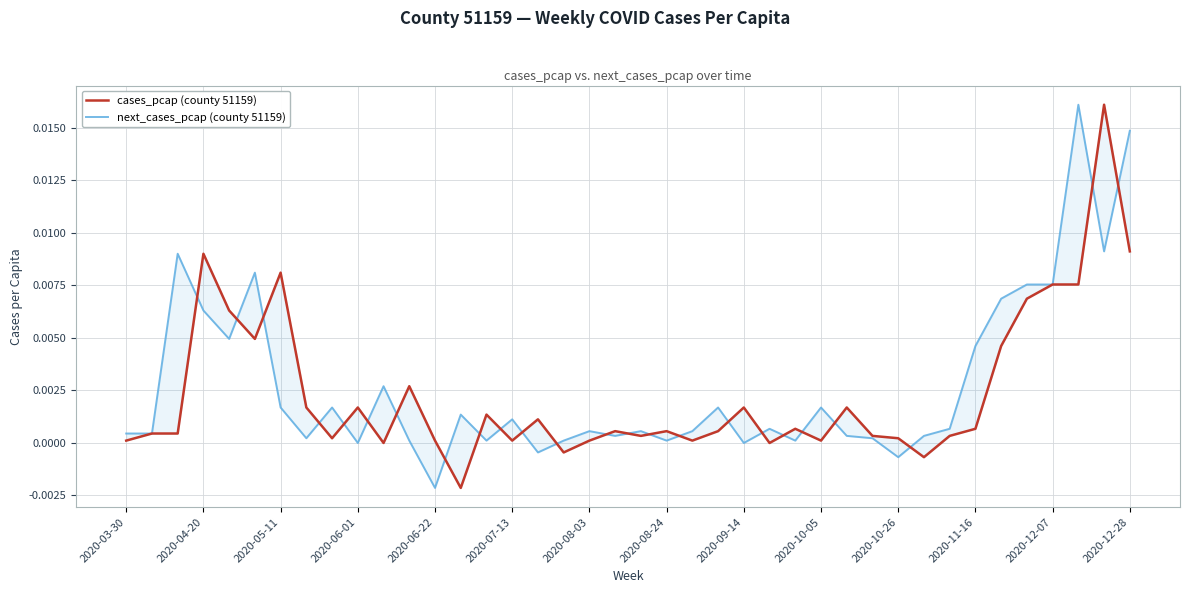

Which series has the widest spread of values?

cases_pcap (county 51159)